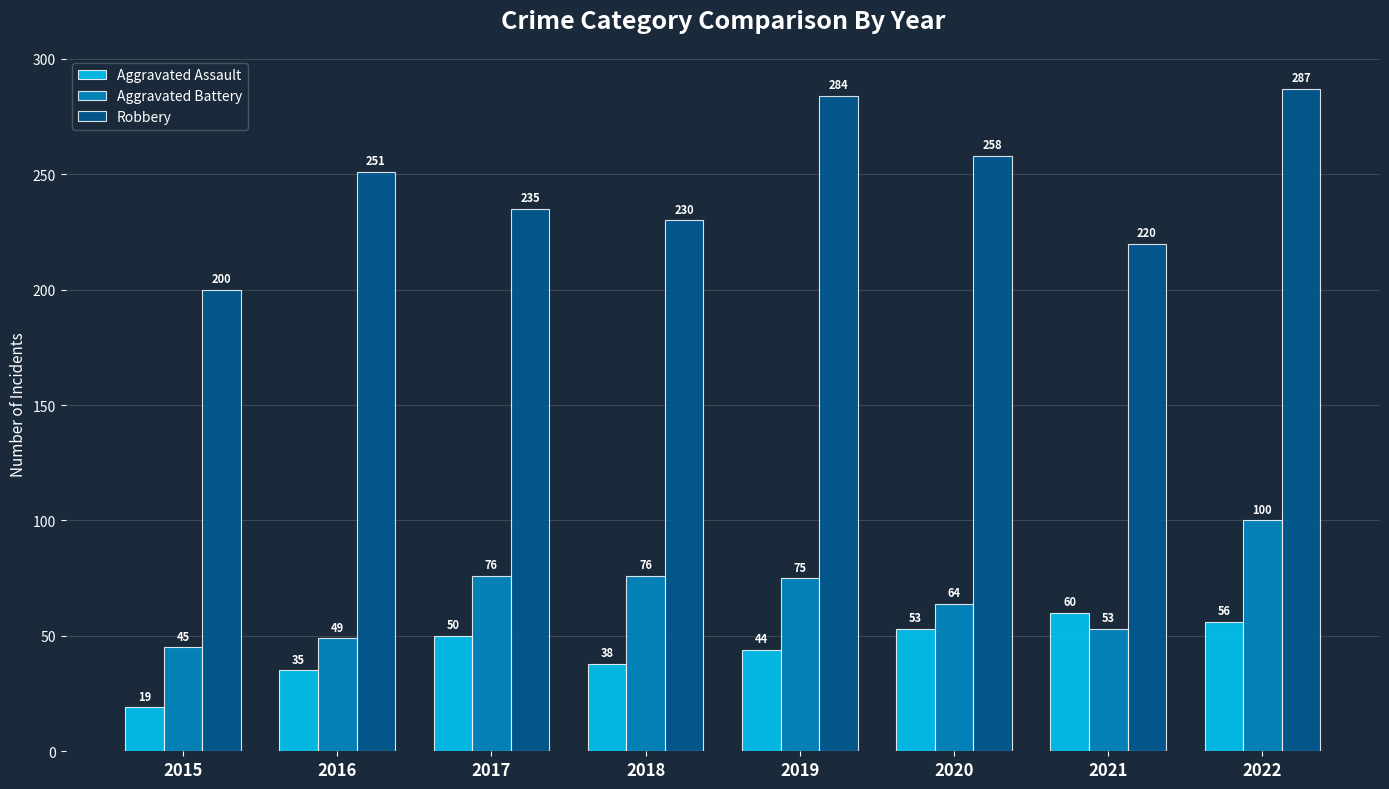

Between 2019 and 2020, which series saw the biggest shift?

Robbery